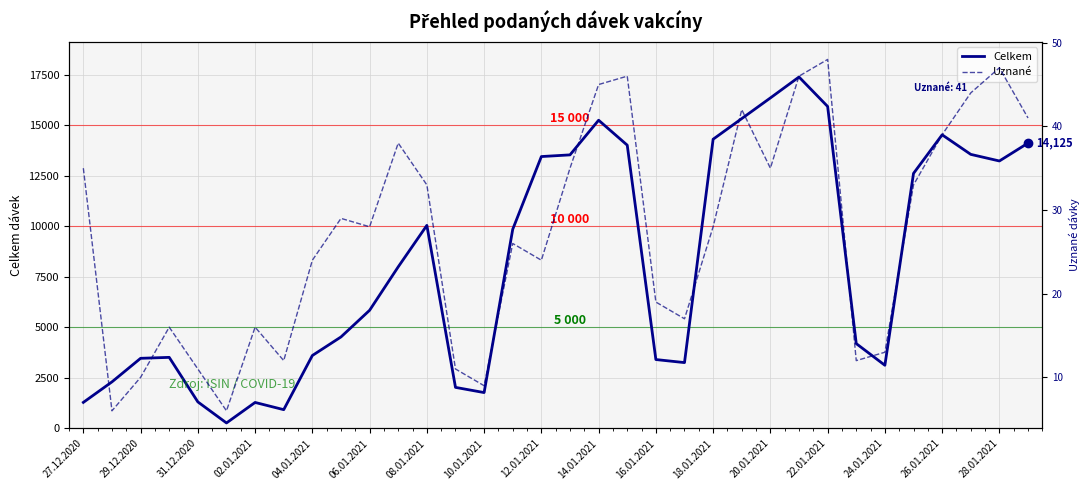

The Celkem series shows 2495 at 10.01.2021. True or false?

False